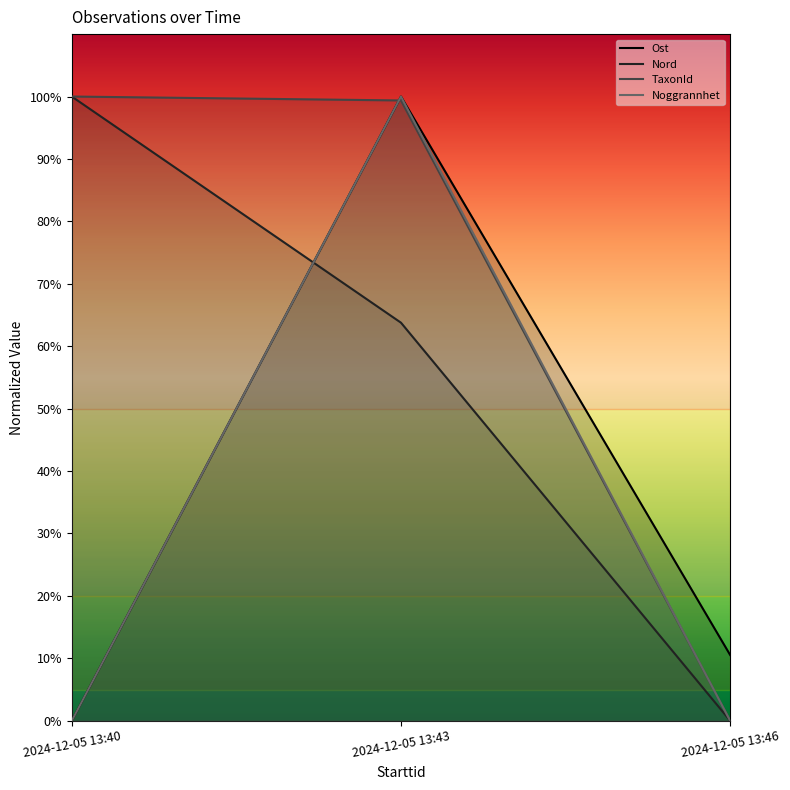

Rank the series by their maximum value, from lowest to highest.

Ost, Nord, TaxonId, Noggrannhet